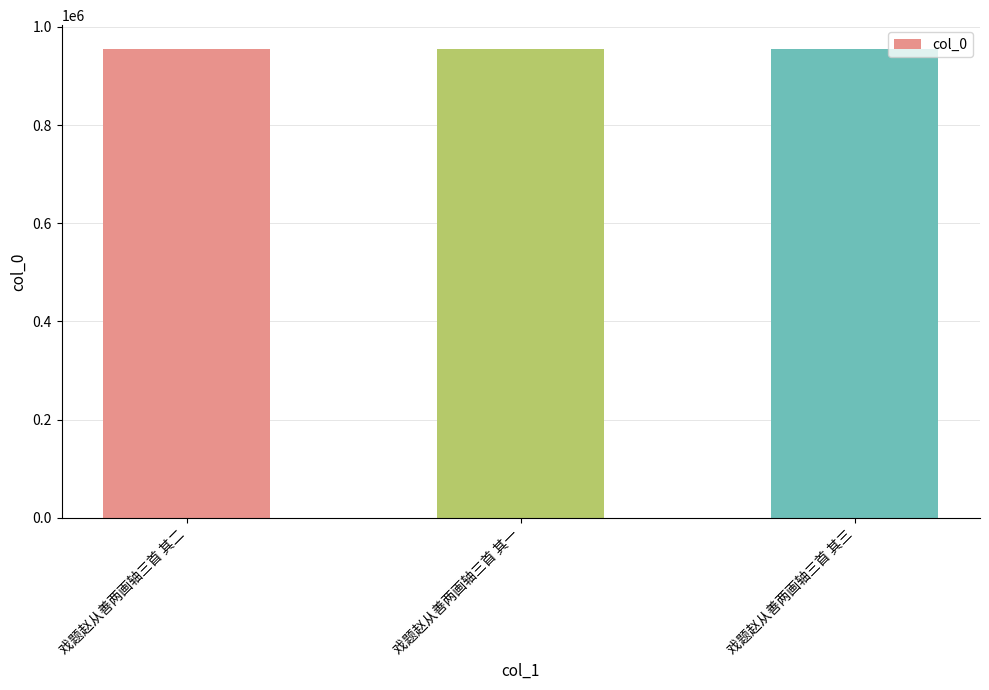

What is the sum of all values?

2867286